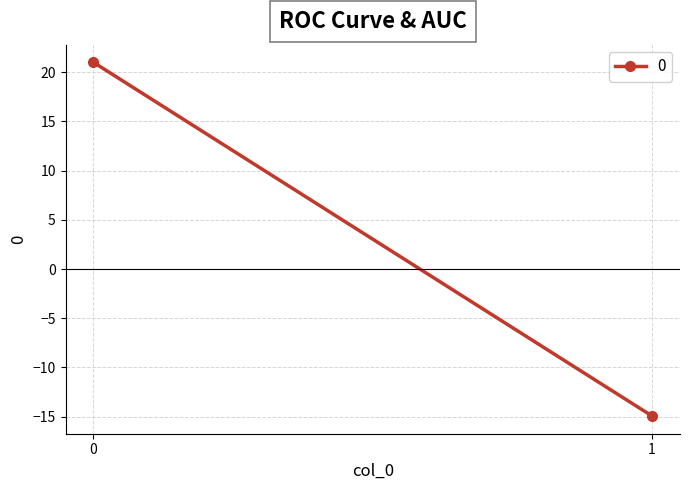

List the labels in order of value, smallest first.

1, 0